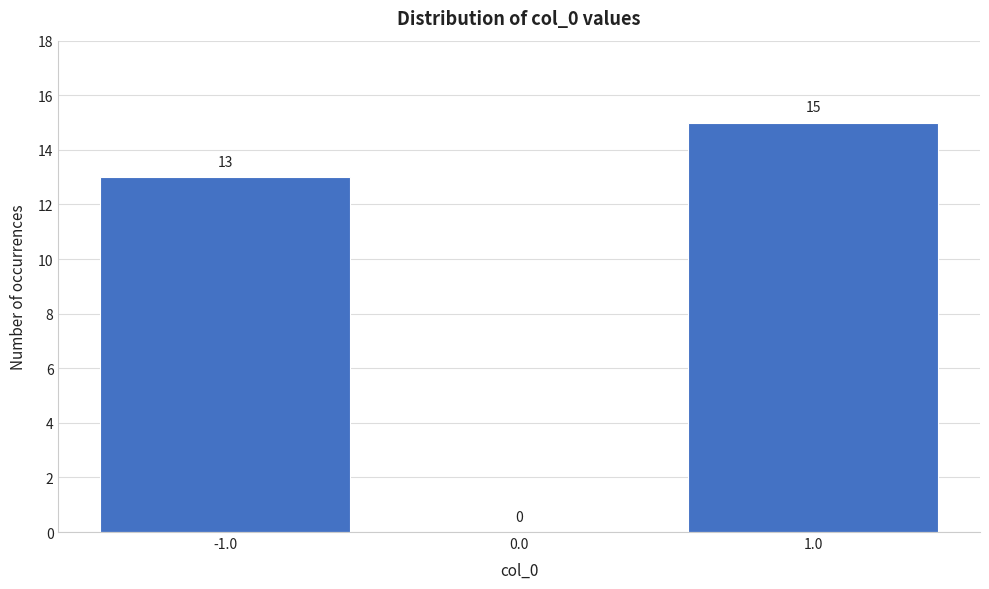

Which range on the x-axis has the tallest bar?

0.5 to 1.5